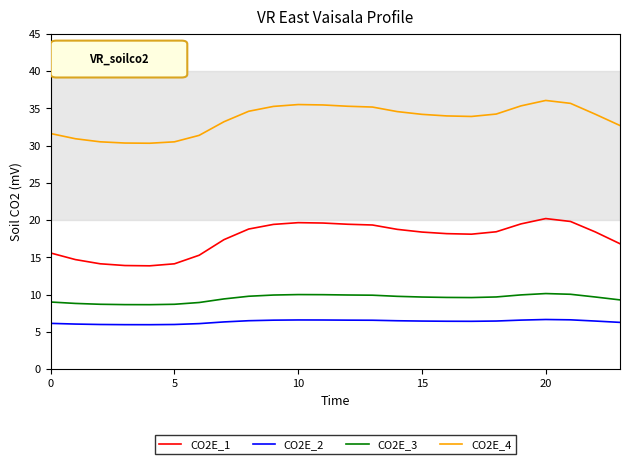

True or false: CO2E_1 and CO2E_4 cross at least once.

False